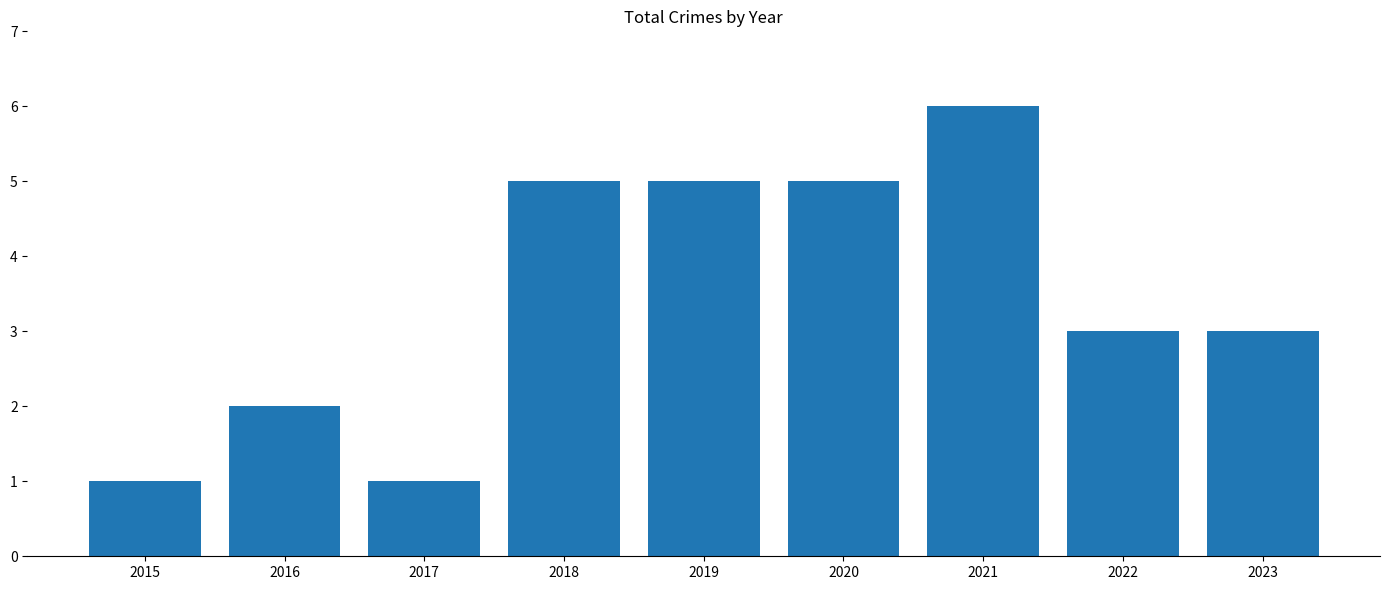

What is the change in value from 2015 to 2016?

+1